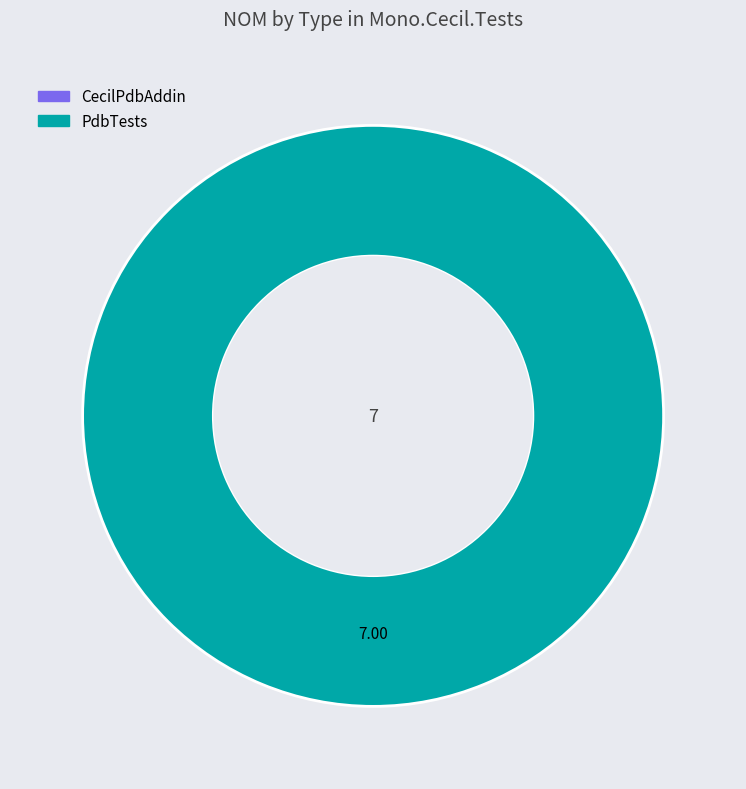

Which category has the biggest portion of the pie?

PdbTests